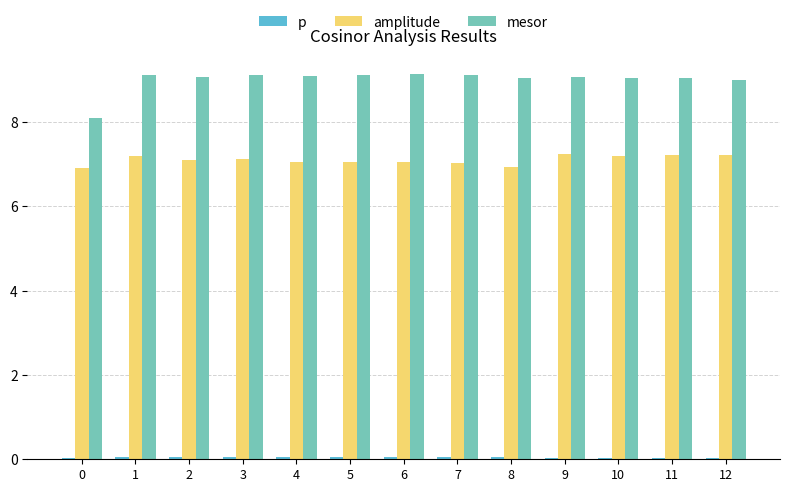

The value of mesor at 0 is 14.1. True or false?

False